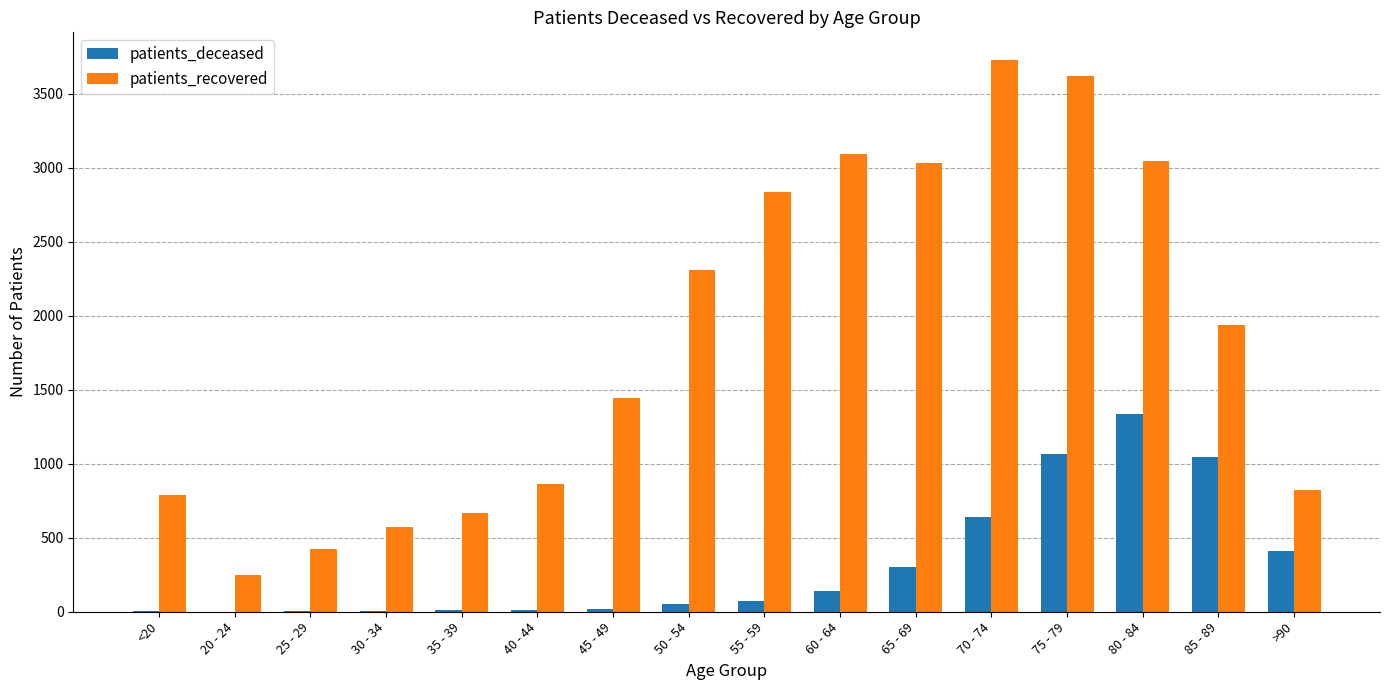

What is the average value of the patients_recovered series?

1840